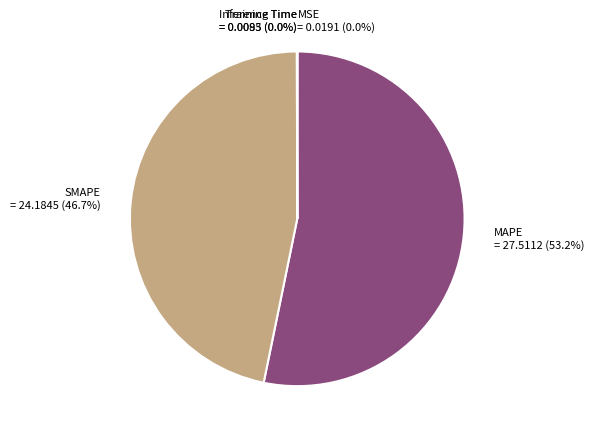

Which category accounts for the majority?

MAPE